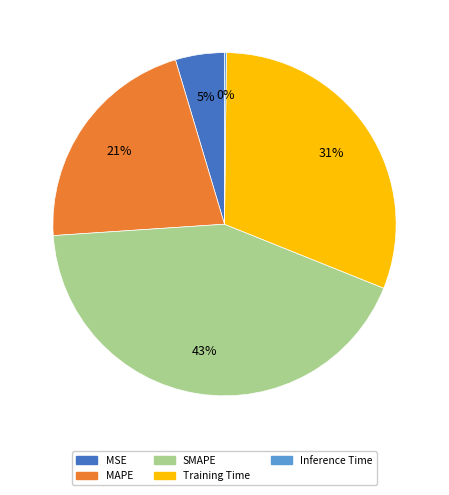

True or false: MSE accounts for 5% of the total.

True